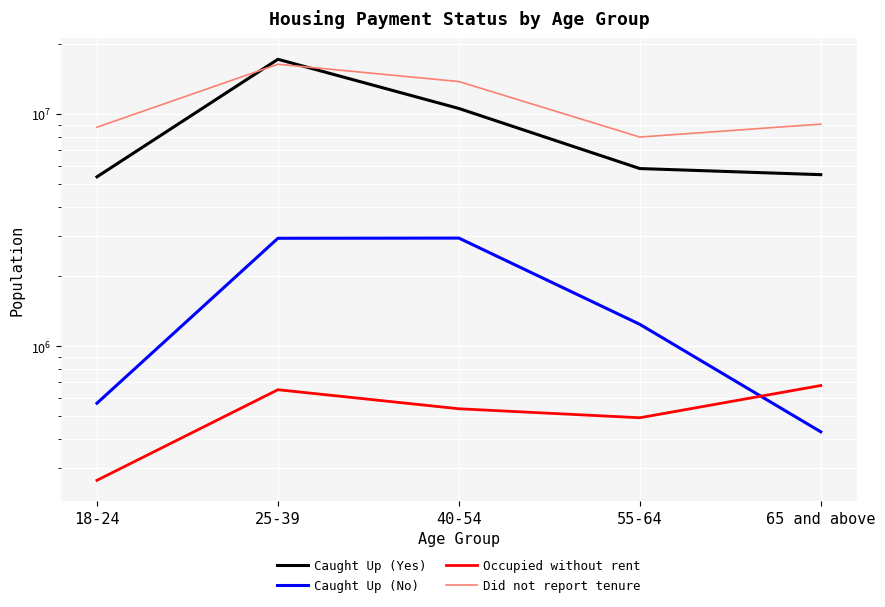

How many values in the Occupied without rent series are below 539059?

2